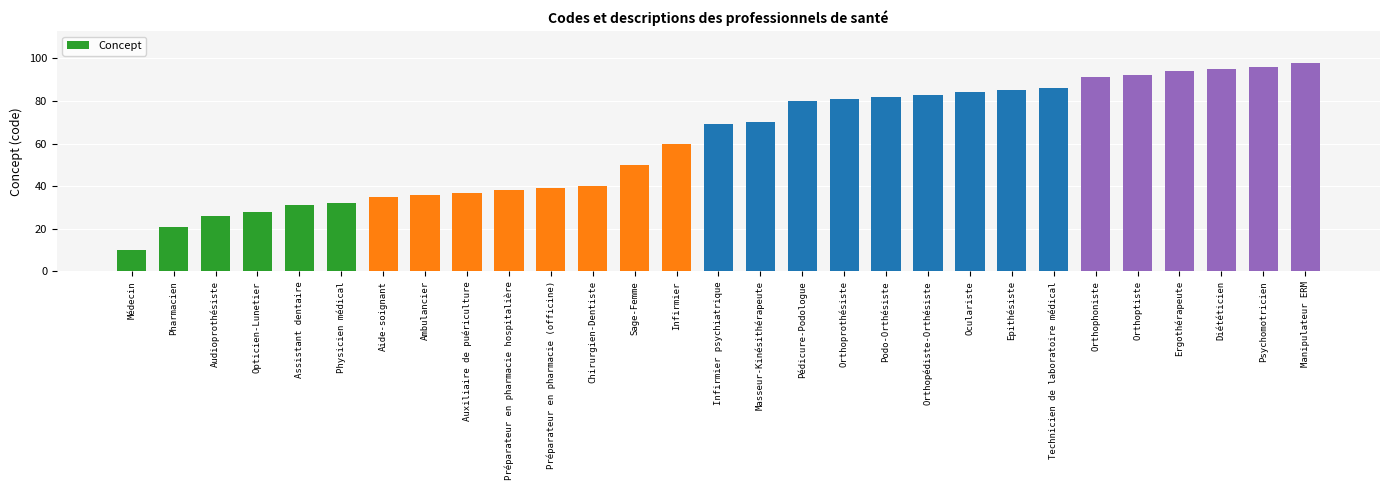

What is the sum of the values at Ergothérapeute and Manipulateur ERM?

192